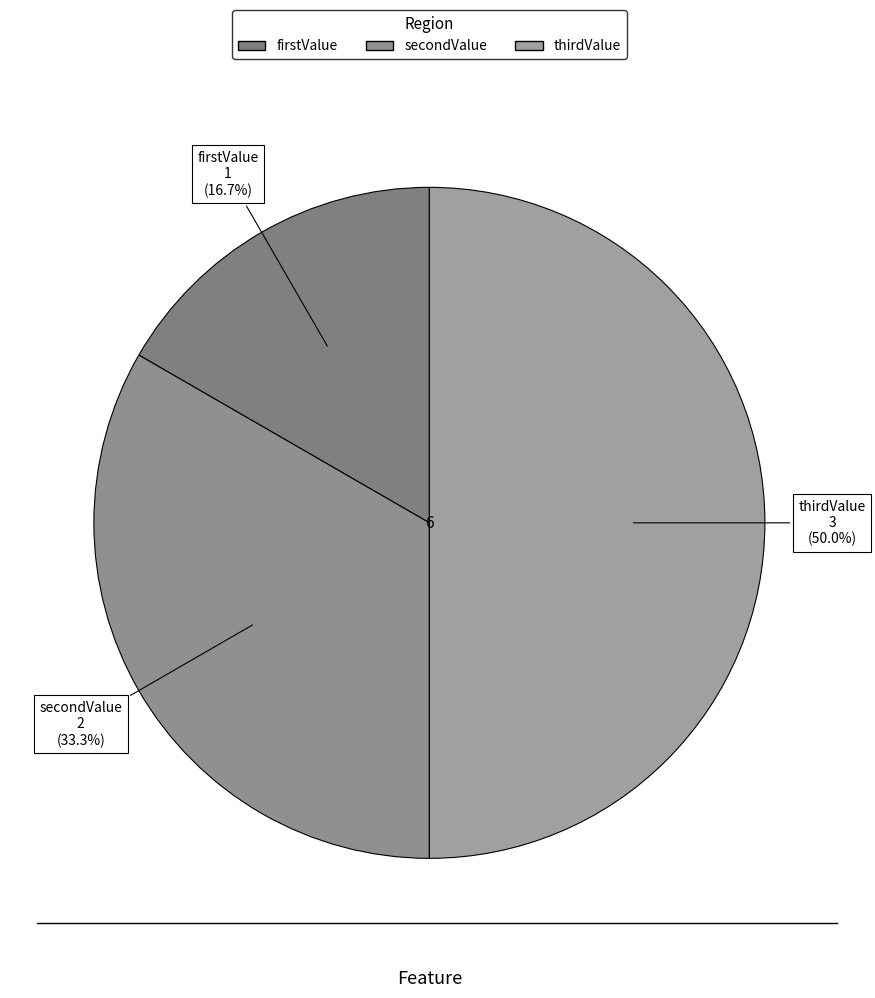

The thirdValue slice represents 50% of the pie. True or false?

True